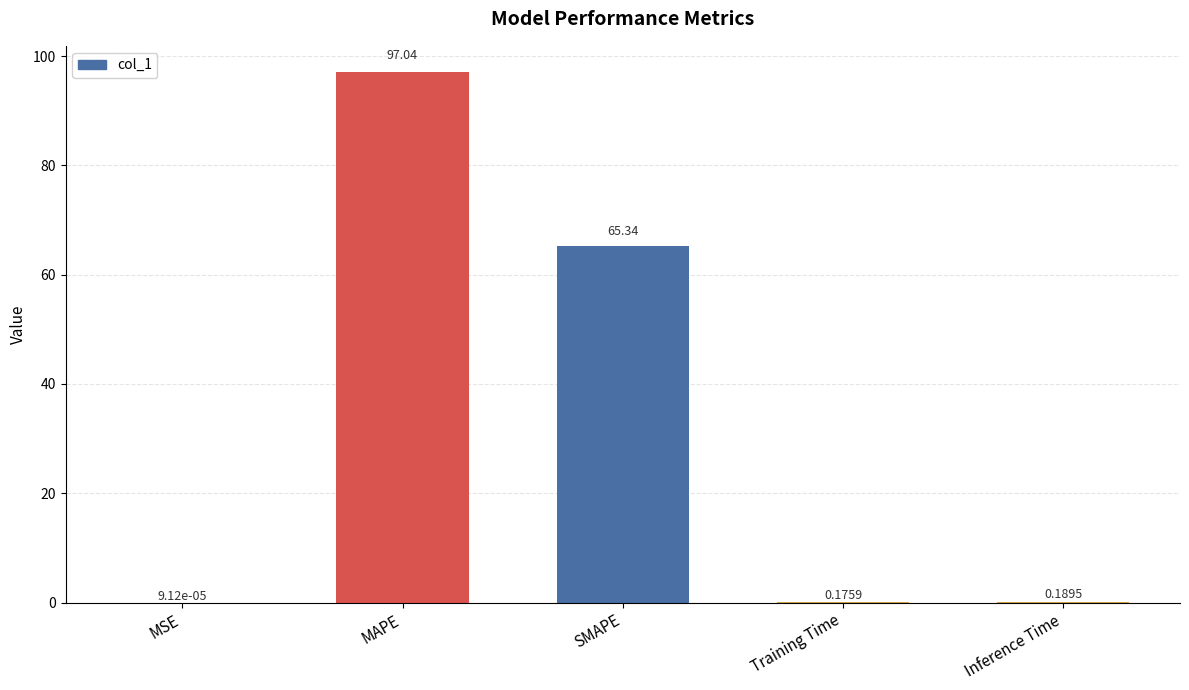

Between MAPE and Inference Time, which is larger?

MAPE